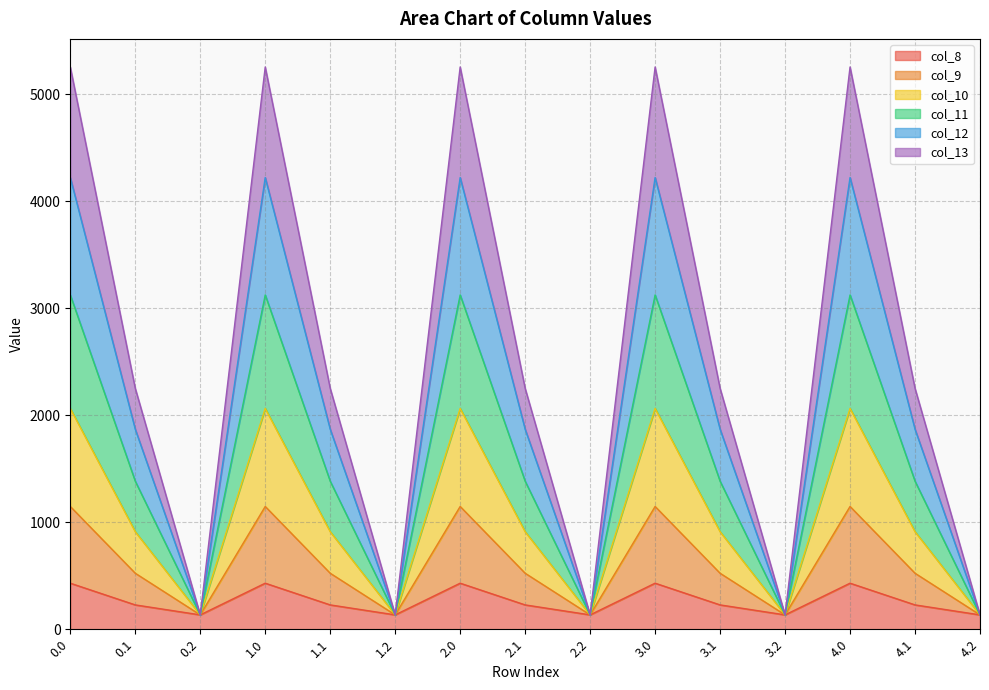

What is the label of the 12th point from the left?

3.2